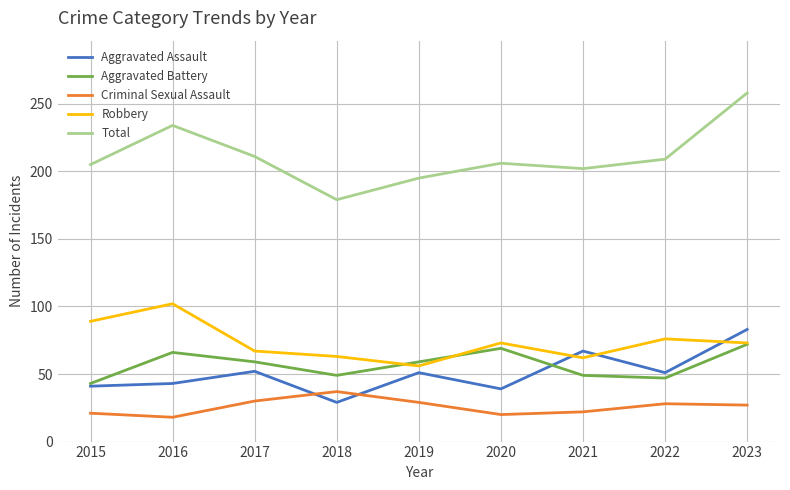

What is the difference between the maximum and minimum values in the Total series?

79